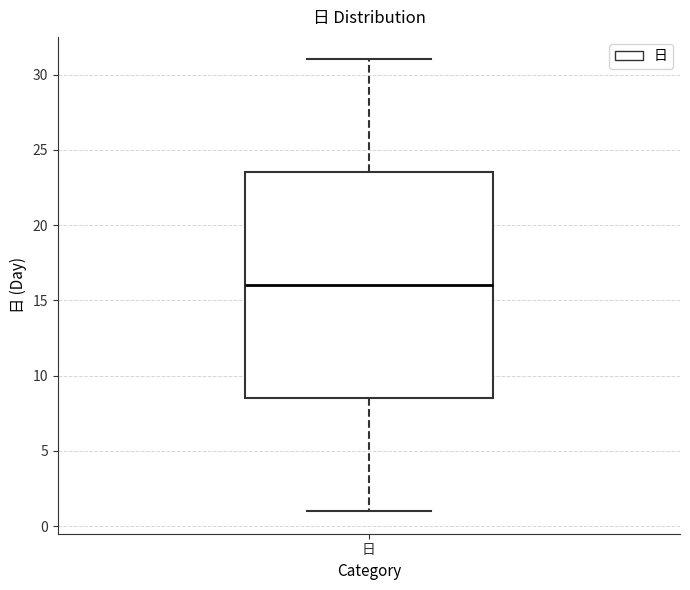

Read this box plot against the y-axis: the position of the median line, the range covered by the box, and the ends of both whiskers. The values are not printed on the chart, so give them approximately, as read against the axis.

median 16.0, box 8.5 to 23.5, whiskers 1.0 to 31.0